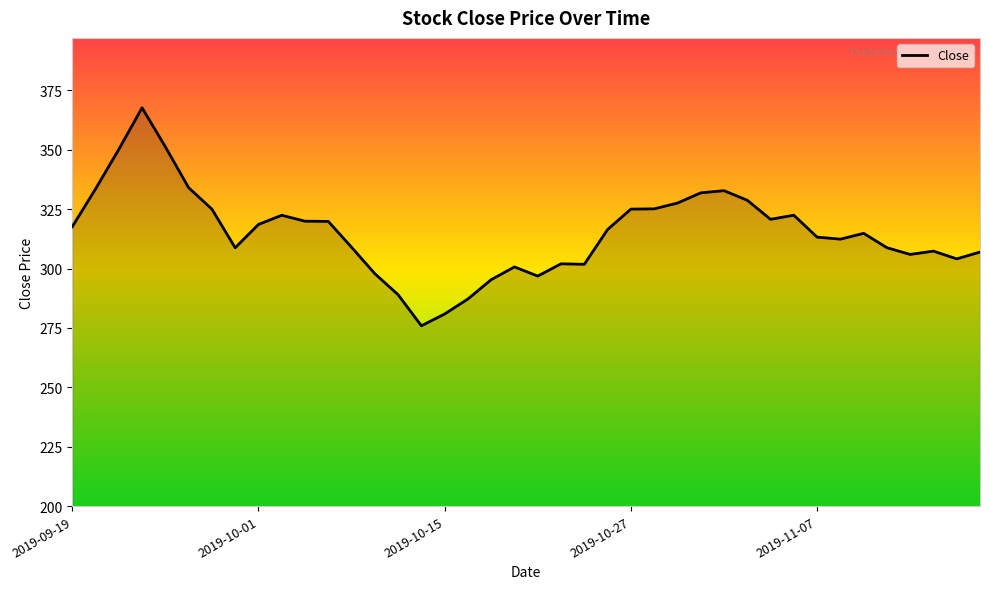

What is the smallest value displayed?

275.9